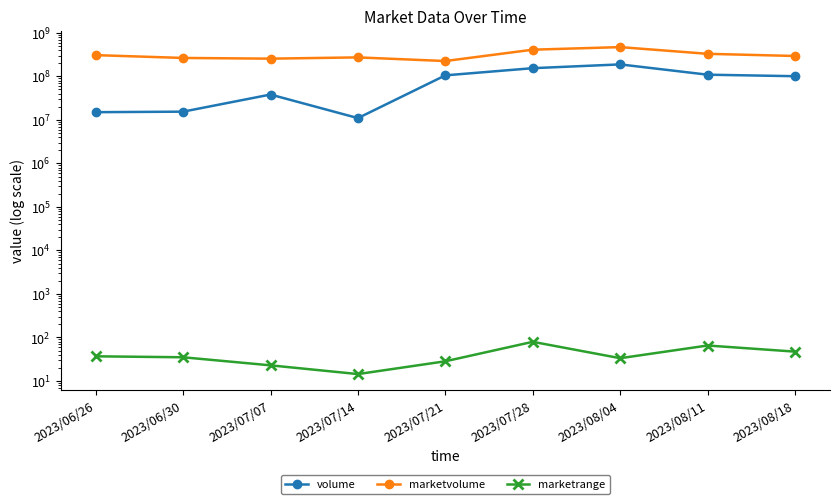

True or false: volume has more than 1 points higher than both neighbors.

True